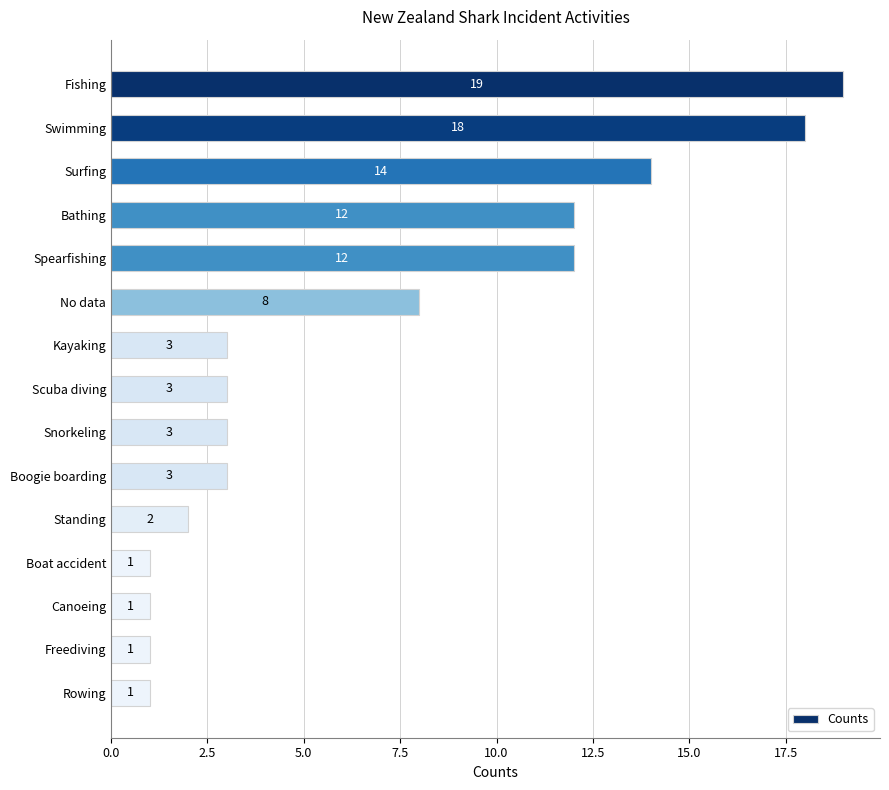

Are the bars grouped side by side (vs. stacked)?

No